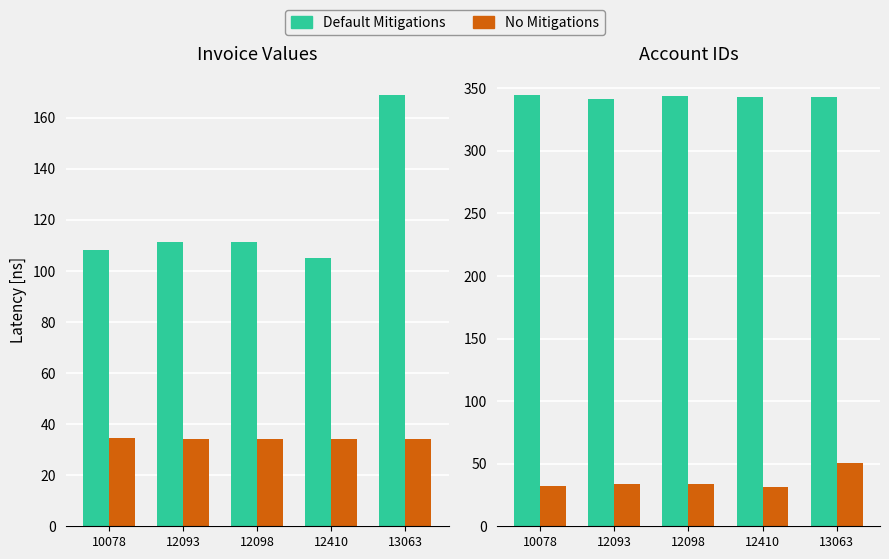

List the series in order of their overall mean, highest first.

Default Mitigations, No Mitigations